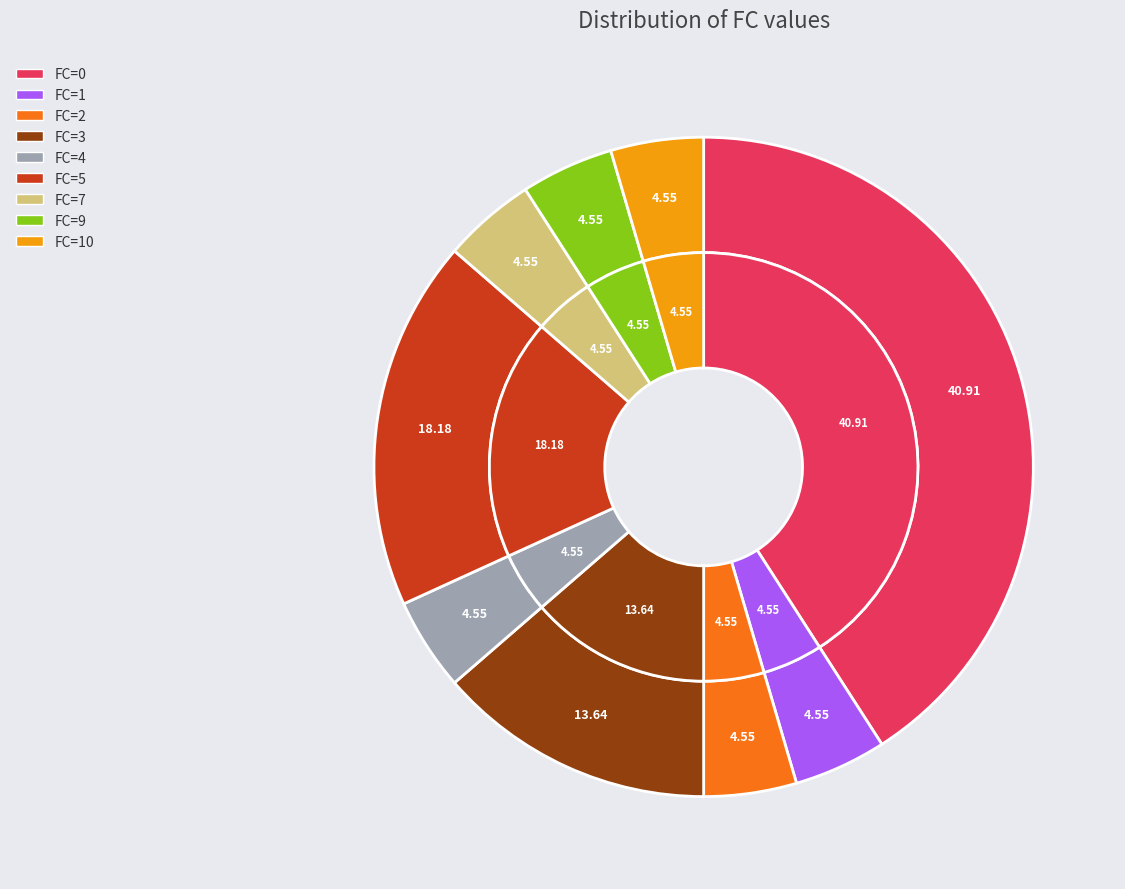

Which has a higher value, FC=2 or FC=5?

FC=5